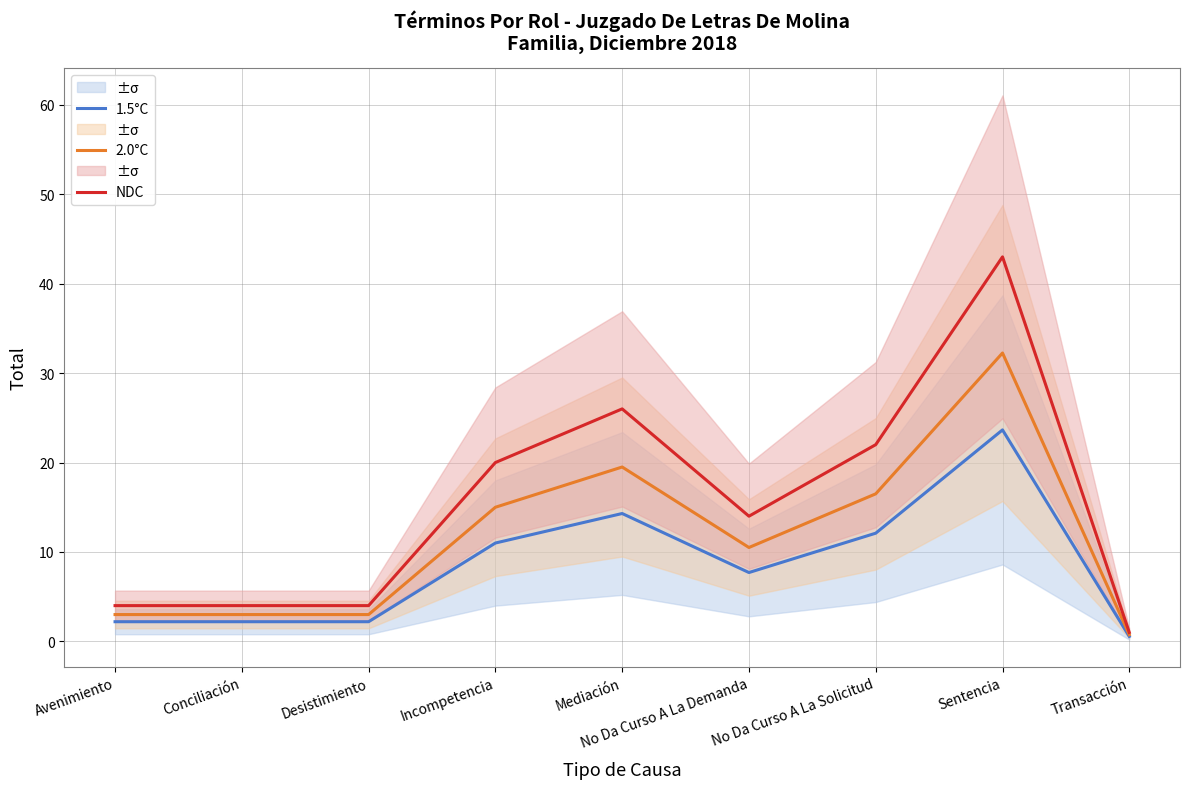

The 2.0°C series shows 32.2 at Sentencia. True or false?

True